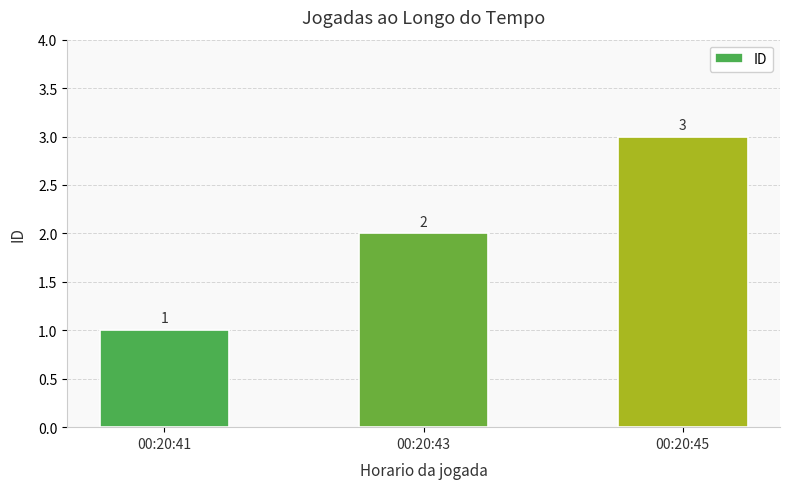

The chart shows a value of 3 at 00:20:45. True or false?

True